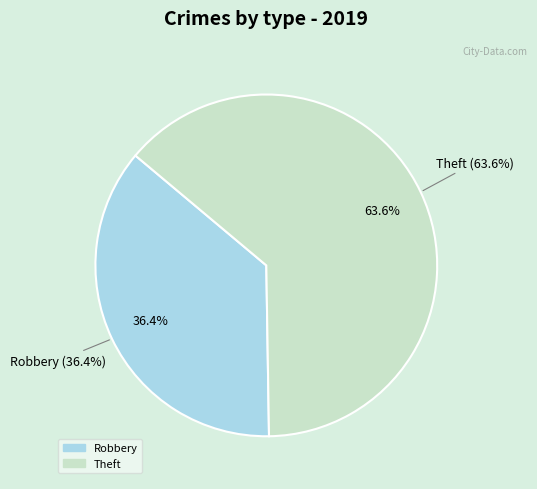

What is the largest slice in the pie chart?

Theft